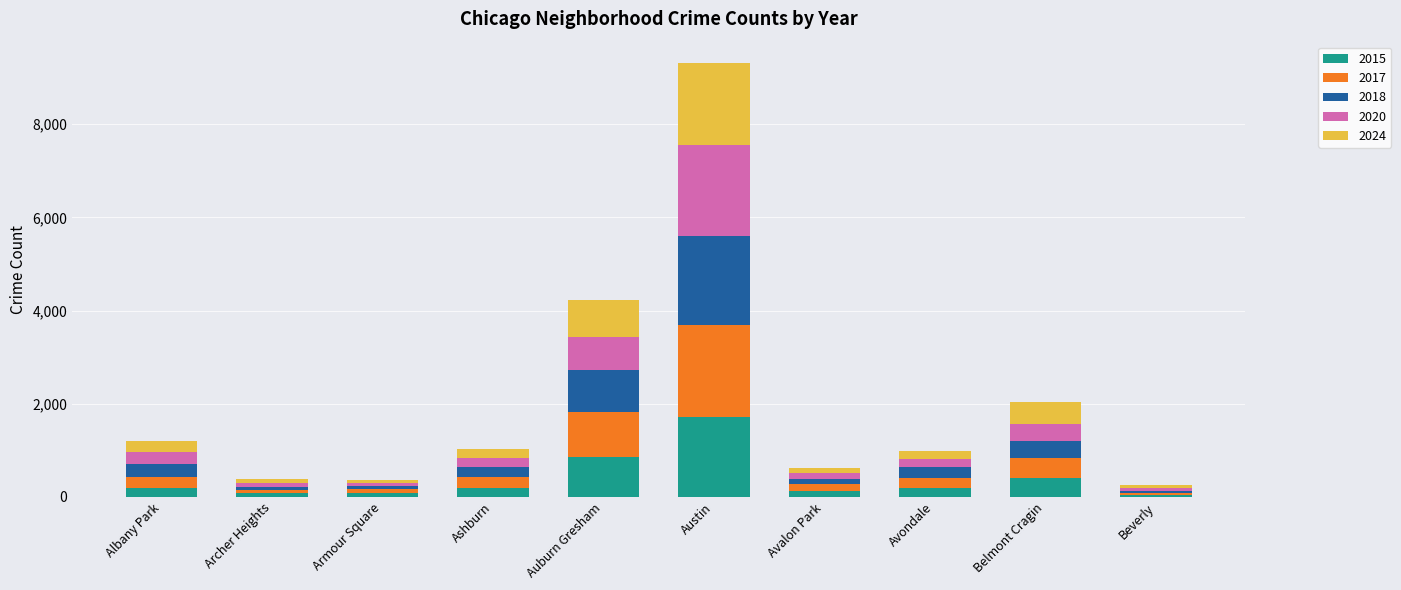

Which category has the highest value in the 2015 series?

Austin